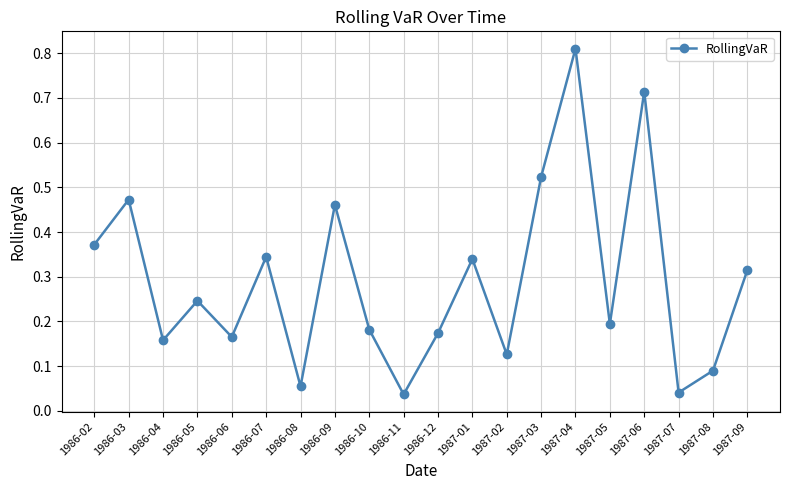

What is the label of the 11th point from the right?

1986-11